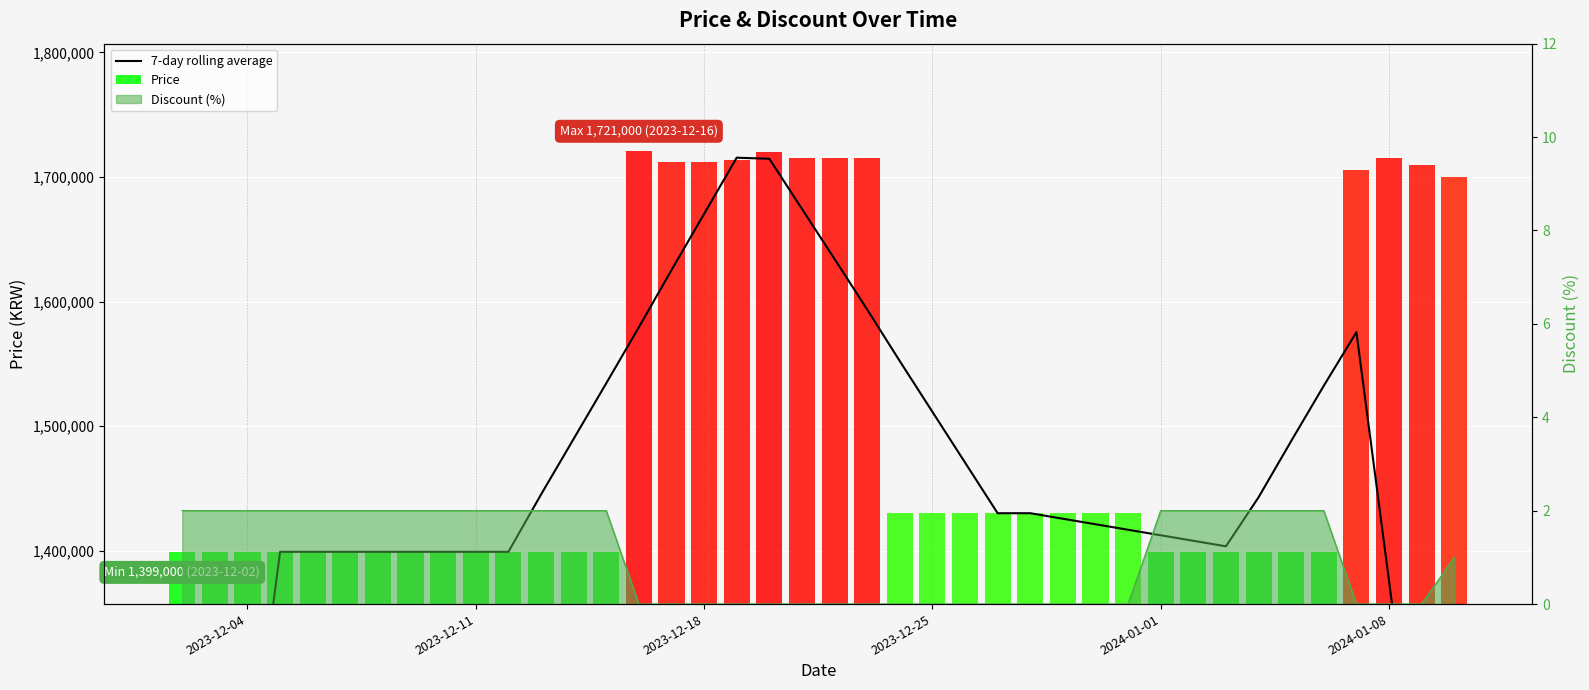

True or false: the data shows 2062440.8 at 33.

False